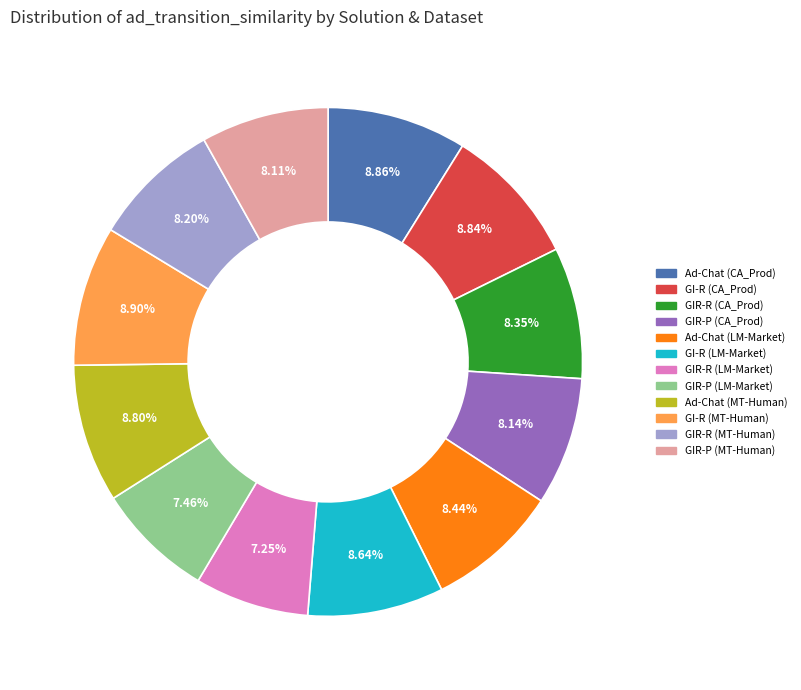

What is the ratio of the value at GIR-P (LM-Market) to the value at GIR-P (MT-Human)?

0.9